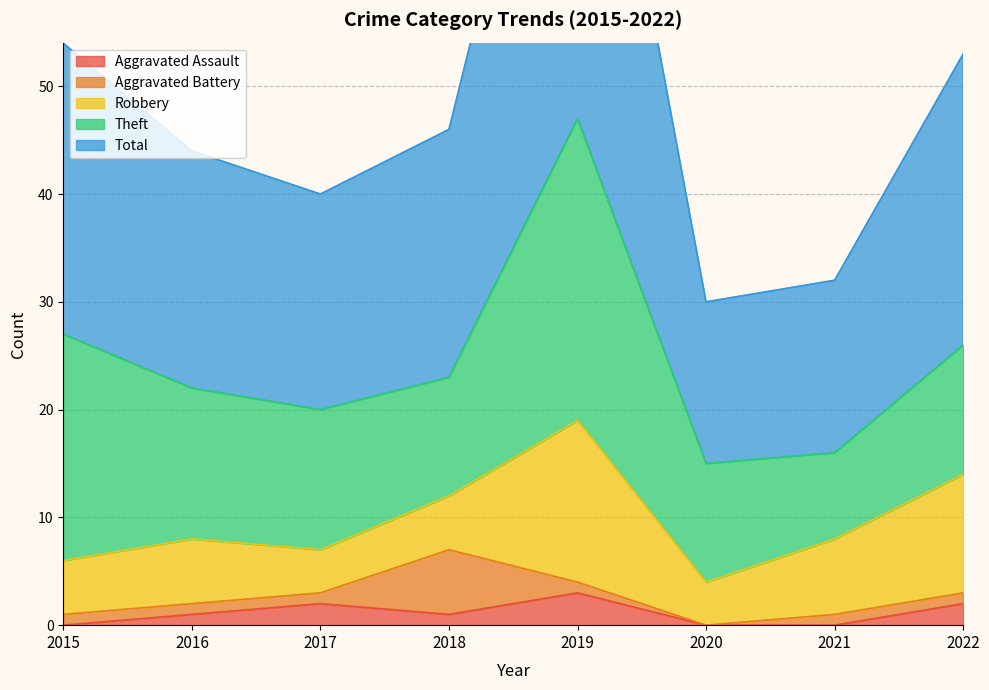

Where is the first local minimum for Theft?

2018